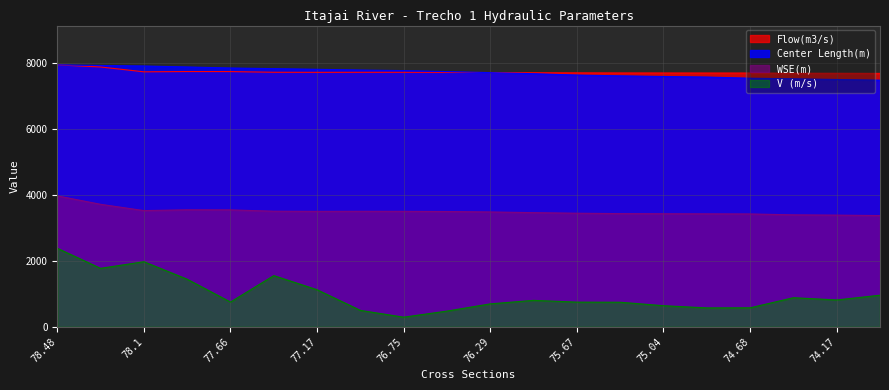

Reading left to right, what are all the values shown in this chart?

Flow(m3/s): 7935.1	7870.7	7724.4	7732.7	7731.7	7710.8	7708.8	7709.8	7709.6	7707.7	7703.5	7696.6	7692.3	7689.3	7688.7	7687.8	7687.1	7681.5	7679.7	7676.7
Center Length(m): 7935.1	7915.6	7900.6	7871.3	7840.1	7820.8	7800.5	7777.5	7761.4	7731.3	7699.7	7667.6	7625.7	7602.5	7582.5	7566.2	7530.5	7513.7	7491.6	7471.4
WSE(m): 3967.6	3711.9	3521.4	3545.2	3543.2	3502.8	3498.0	3500.0	3498.7	3493.2	3480.3	3459.5	3442.1	3429.9	3426.1	3423.0	3419.6	3392.8	3384.5	3371.0
V (m/s): 2380.5	1772.8	1973.1	1442.7	752.2	1552.6	1124.1	499.1	293.8	478.3	696.9	802.9	749.3	746.1	641.3	574.6	577.3	883.3	815.2	958.9